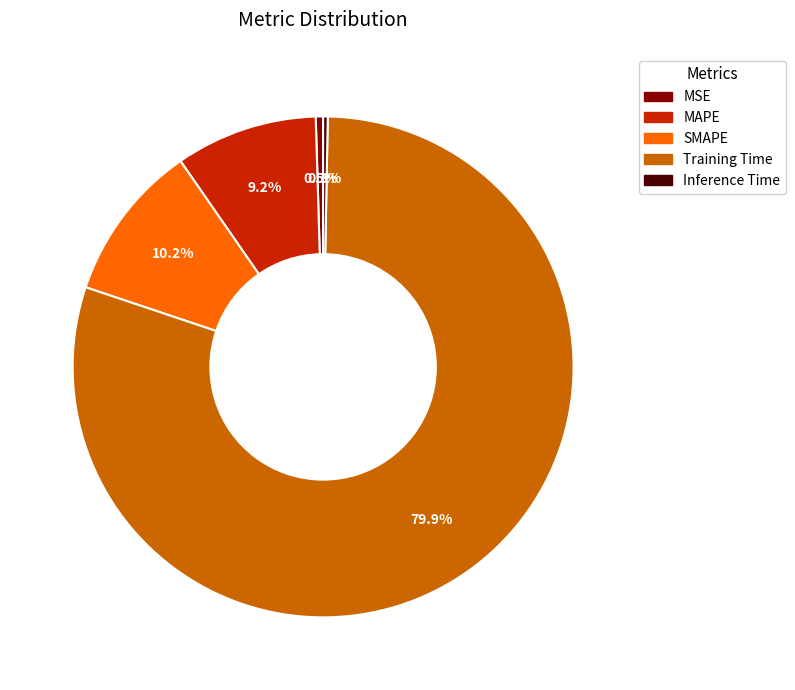

Which slice represents more than half of the pie?

Training Time